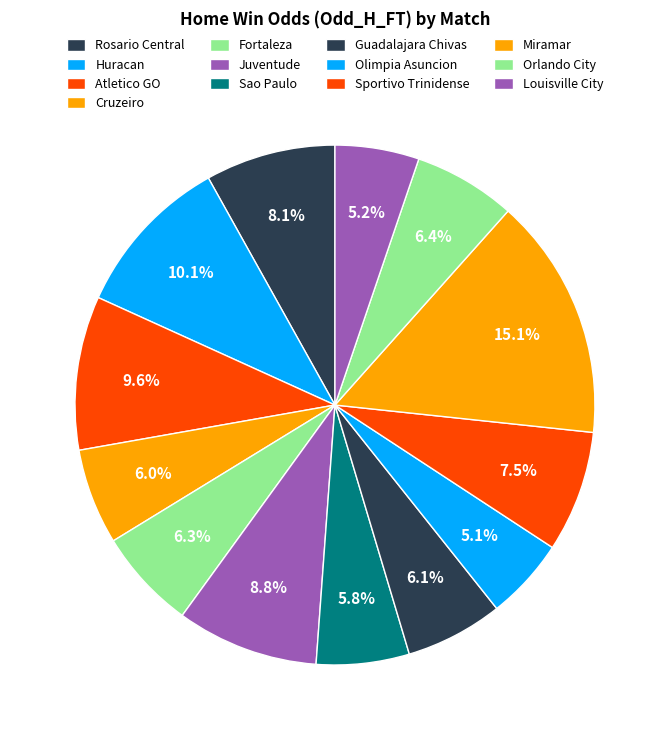

What is the largest slice in the pie chart?

Miramar